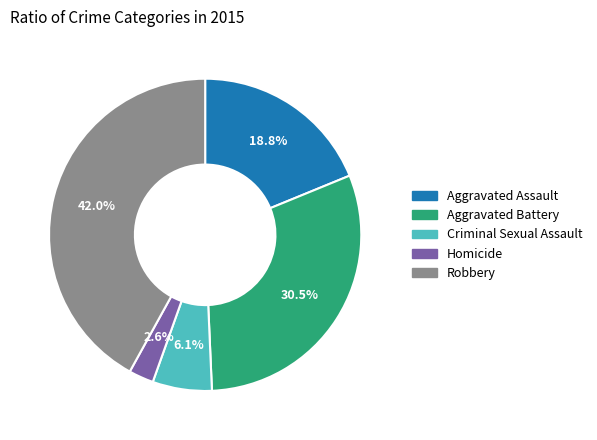

Approximately how many times larger is the value at Aggravated Battery compared to Aggravated Assault?

1.6